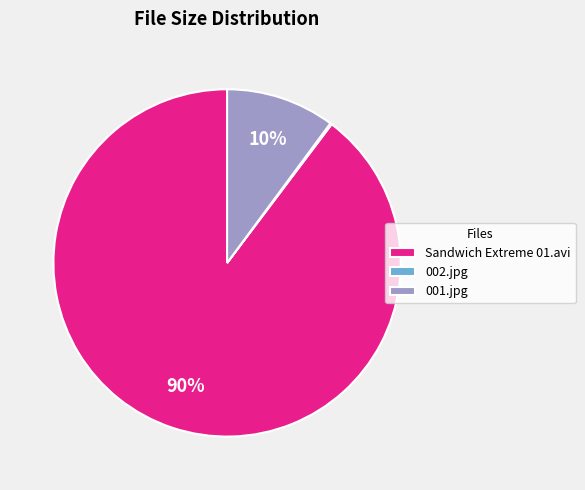

Is there any slice that represents more than half of the pie?

Yes